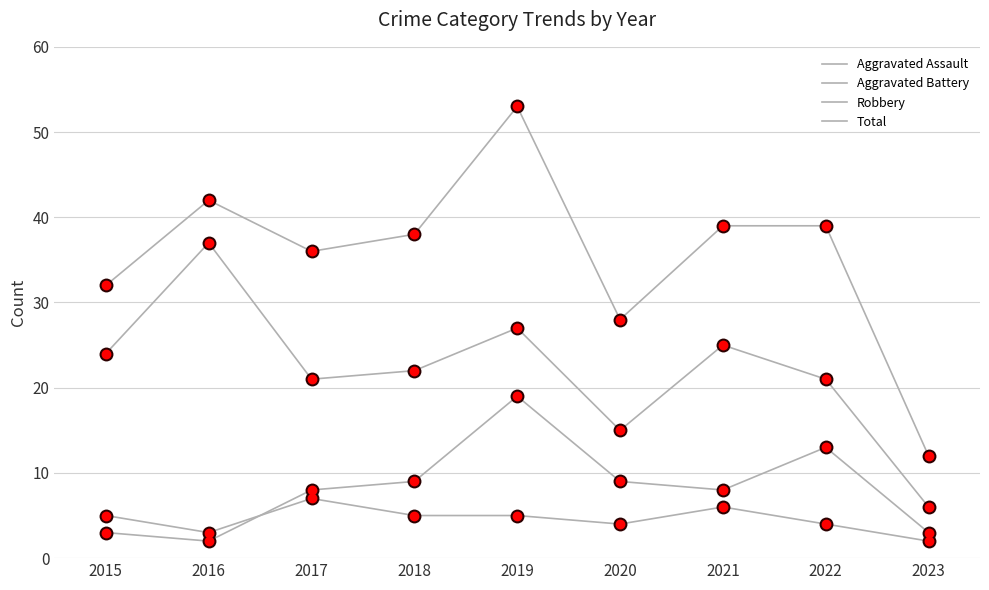

How many lines are shown in the chart?

4